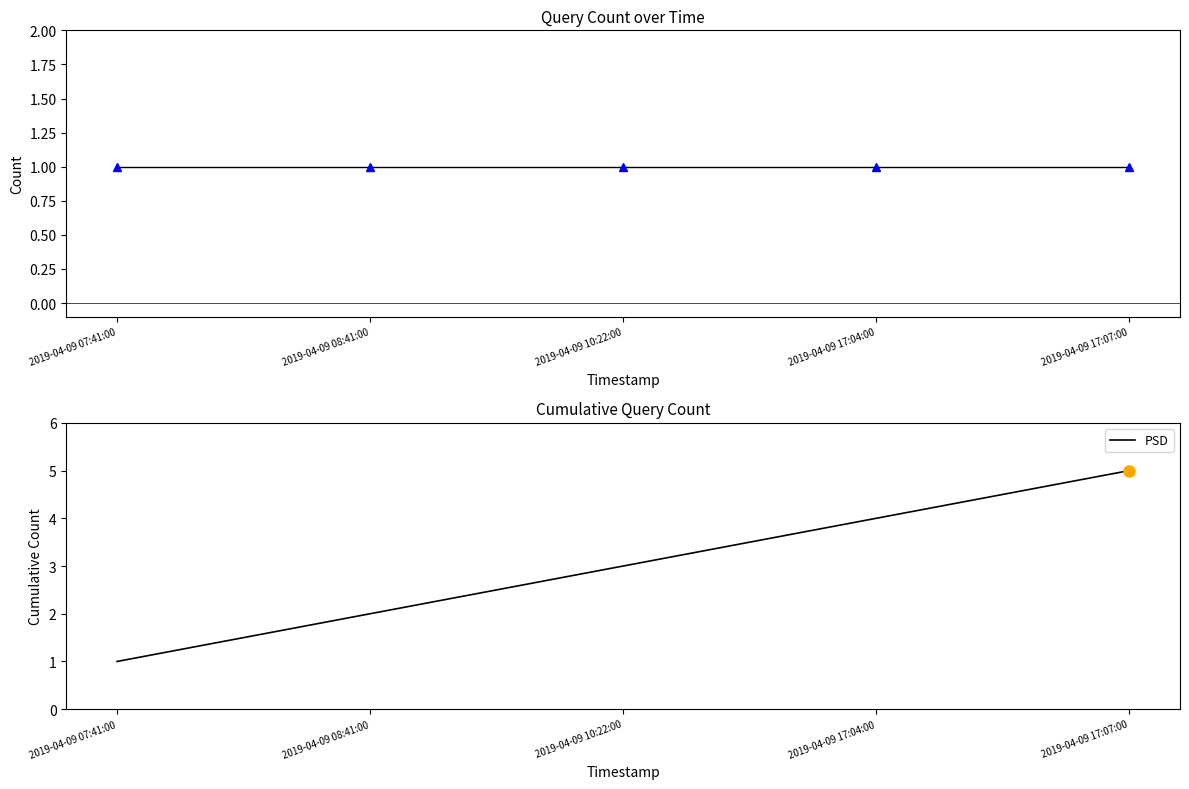

What is the average value of the query_count series?

1